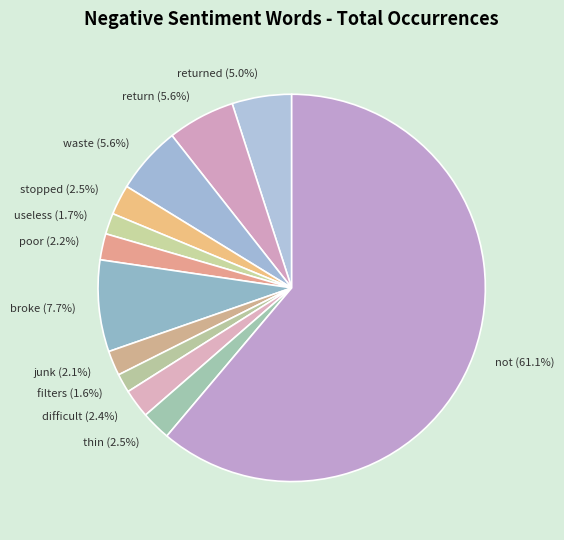

How much of the chart is everything except difficult (2.4%)?

97.6%